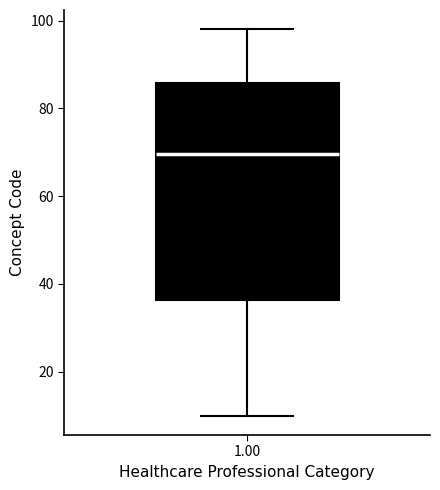

Transcribe this box plot: give where the median line is, the range the box spans, and where the two whiskers end, as read against the y-axis. The values are not printed on the chart, so give them approximately, as read against the axis.

median 70, box 36 to 86, whiskers 10 to 98